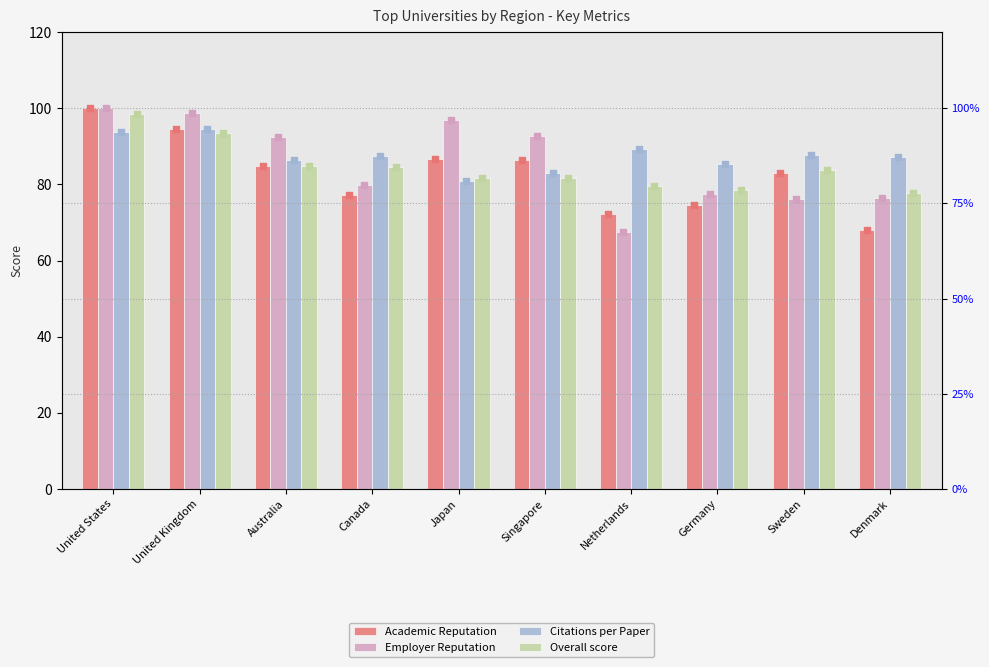

Which series has the largest total across all categories?

Citations per Paper